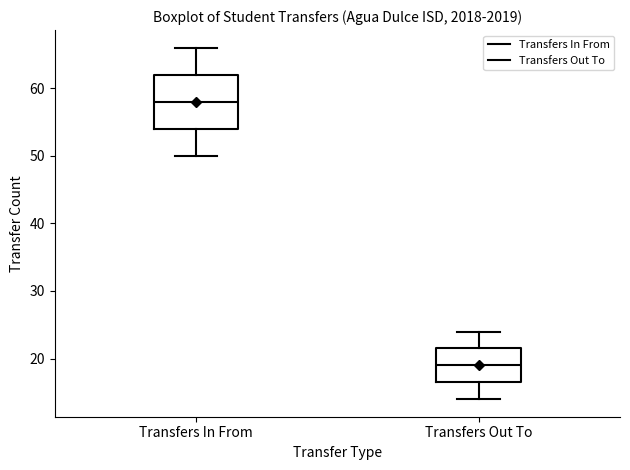

Reading left to right, transcribe this box plot: for each box, give where its median line is, the range the box spans, and where its two whiskers end, as read against the y-axis. The values are not printed on the chart, so give them approximately, as read against the axis.

Transfers In From: median 58, box 54 to 62, whiskers 50 to 66
Transfers Out To: median 19, box 17 to 22, whiskers 14 to 24